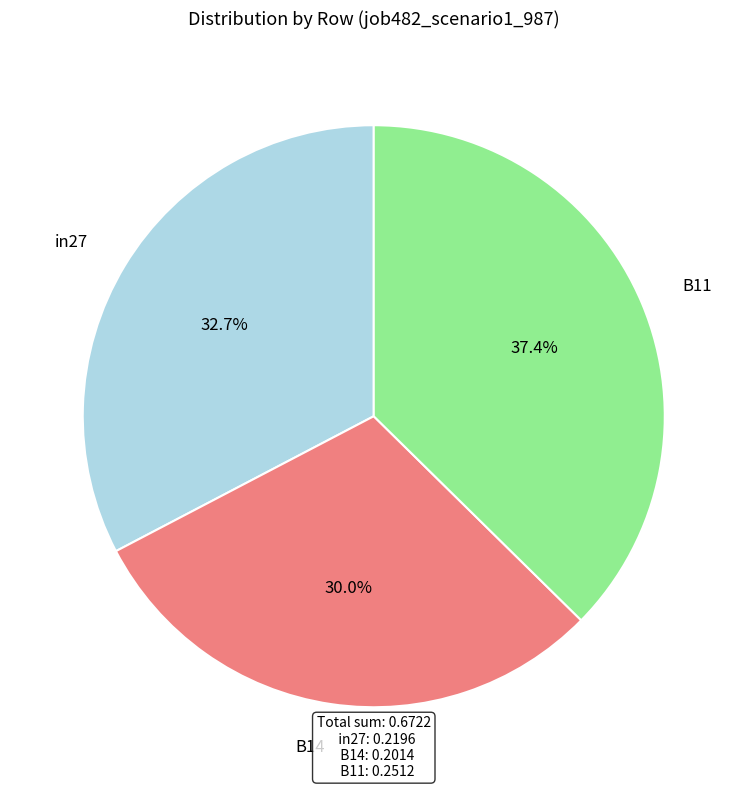

Is it true that B11 is 23% of the pie?

False